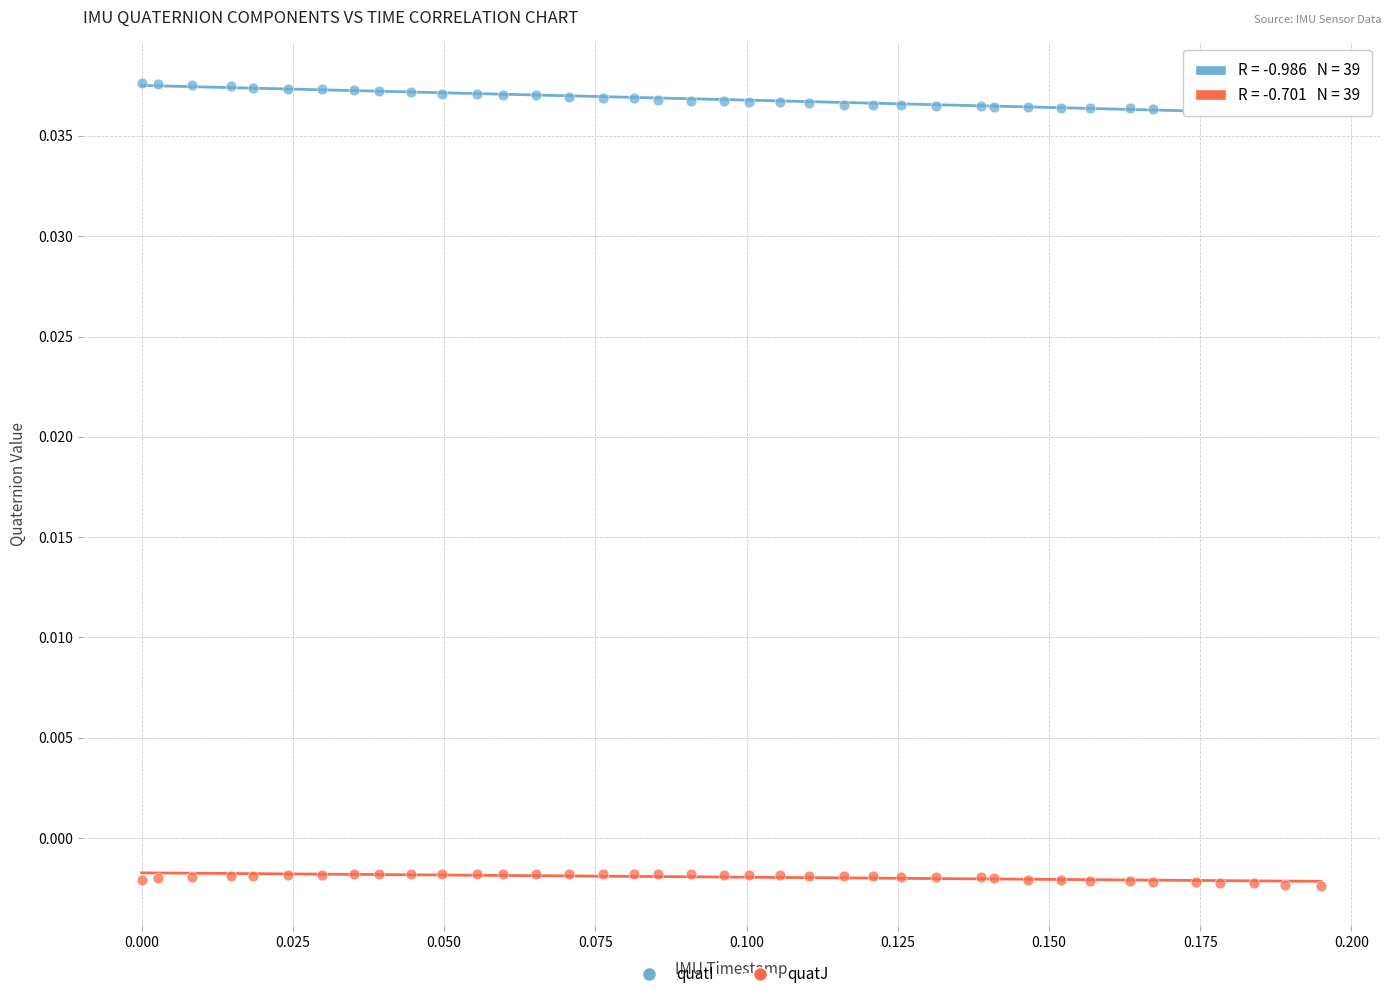

Which series reaches the minimum Y coordinate?

quatJ